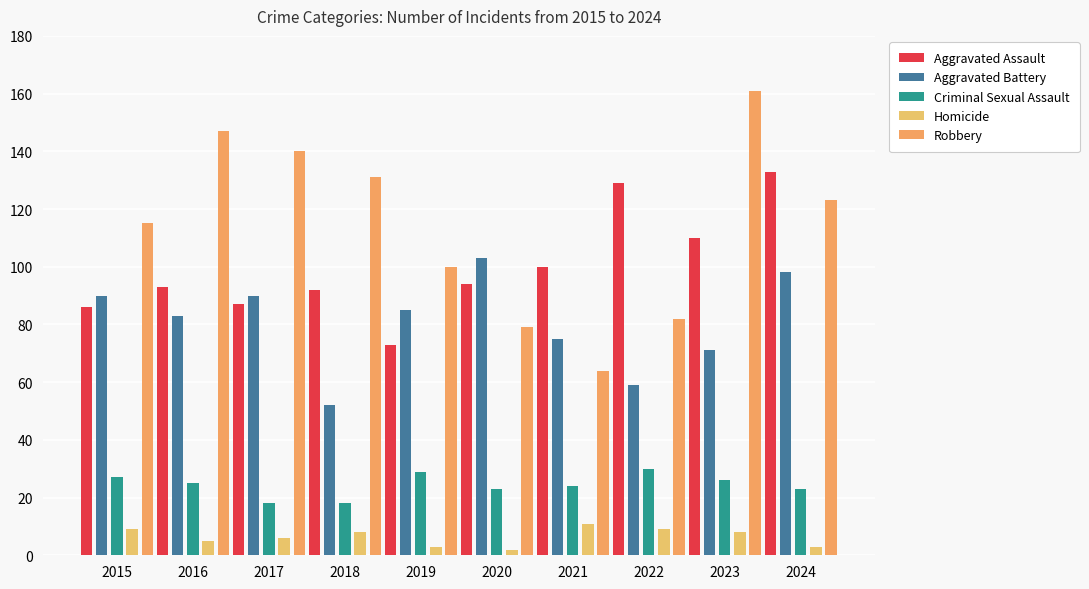

Is it true that Aggravated Assault equals 86 at 2015?

True